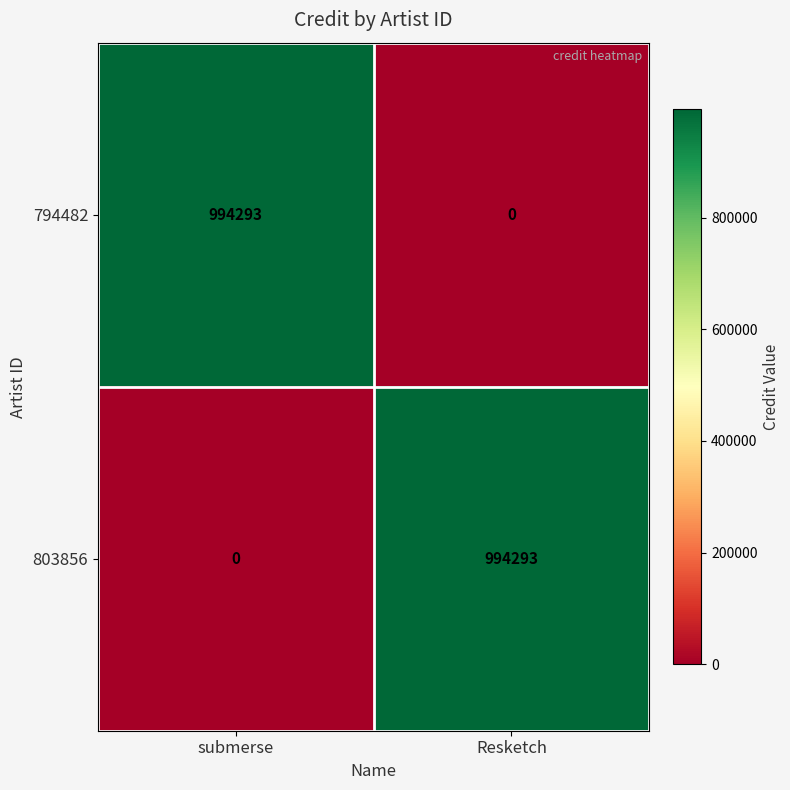

What is the sum of the 794482 values at Resketch and submerse?

994293